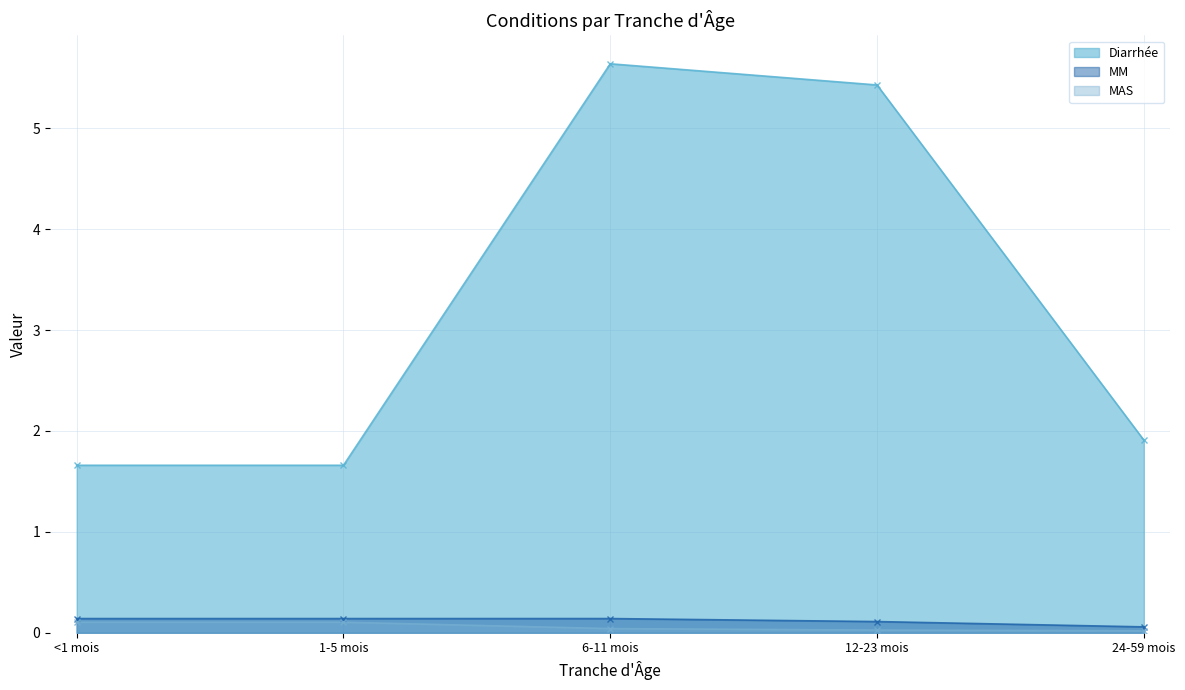

Is it true that MAS equals 0.0 at 24-59 mois?

False